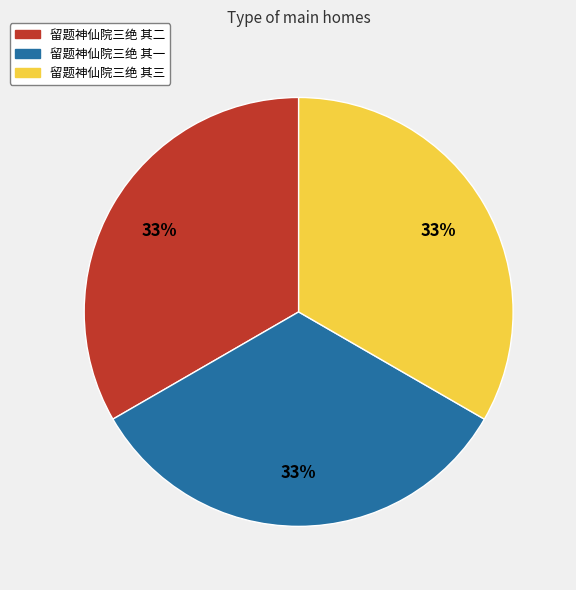

Count the number of slices in the pie.

3